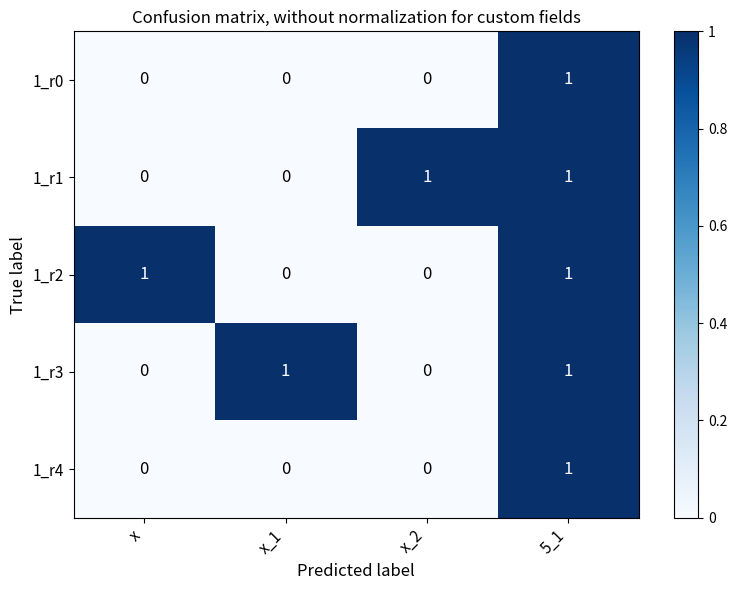

At which category is the sum across all series the highest?

5_1